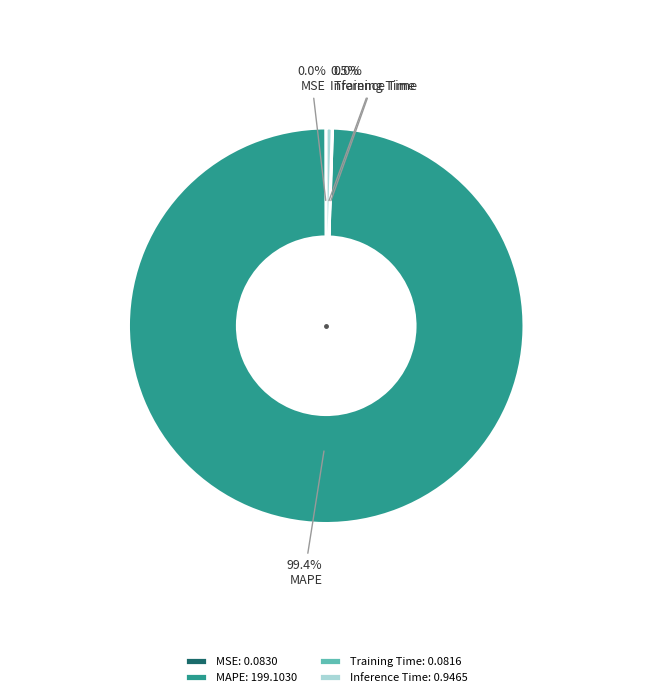

Does any single category account for the majority?

Yes